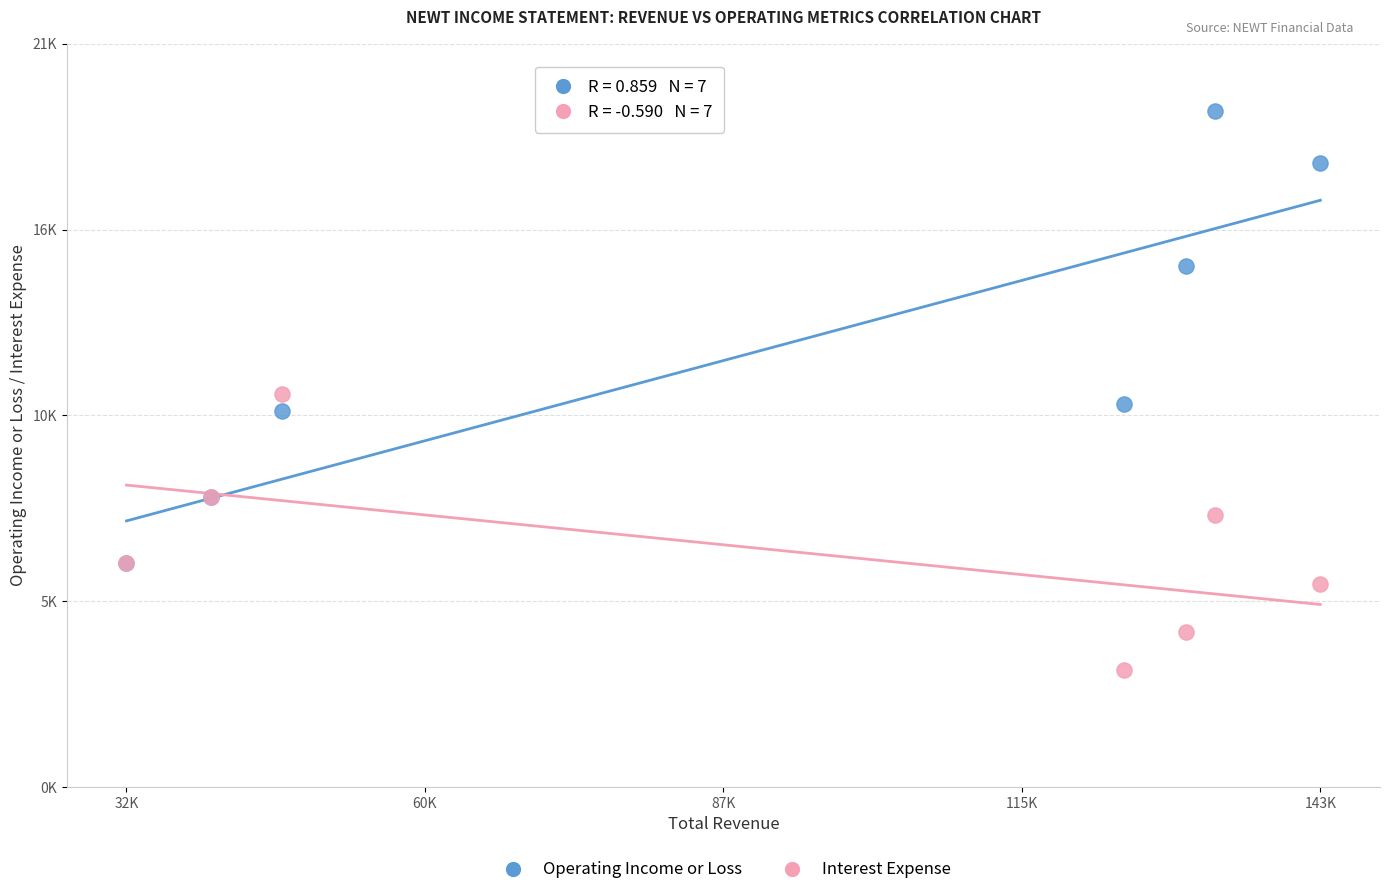

Which series has the widest spread of Y values?

Operating Income or Loss